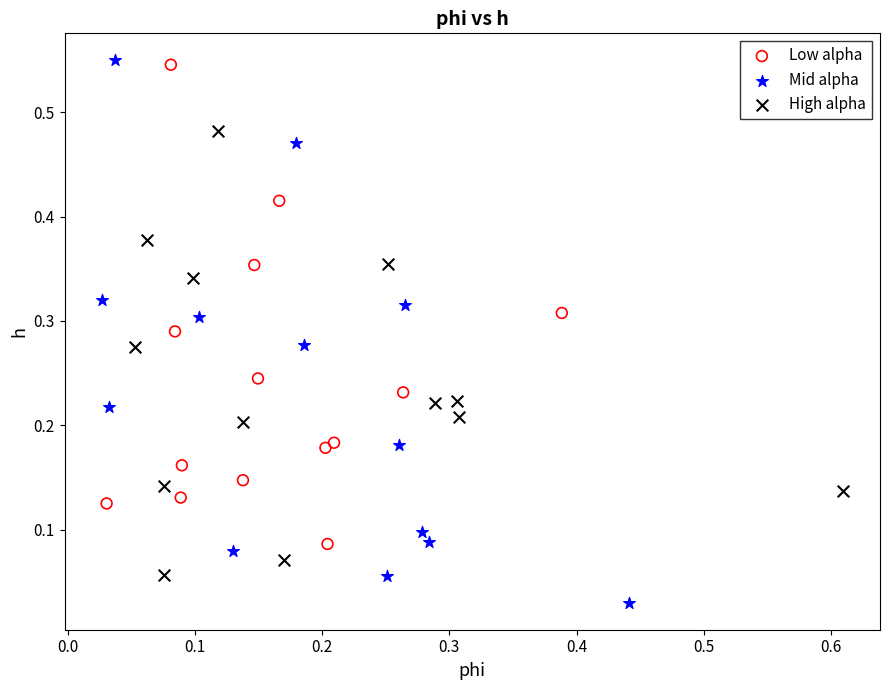

Which series has the largest Y range (max minus min)?

Mid alpha